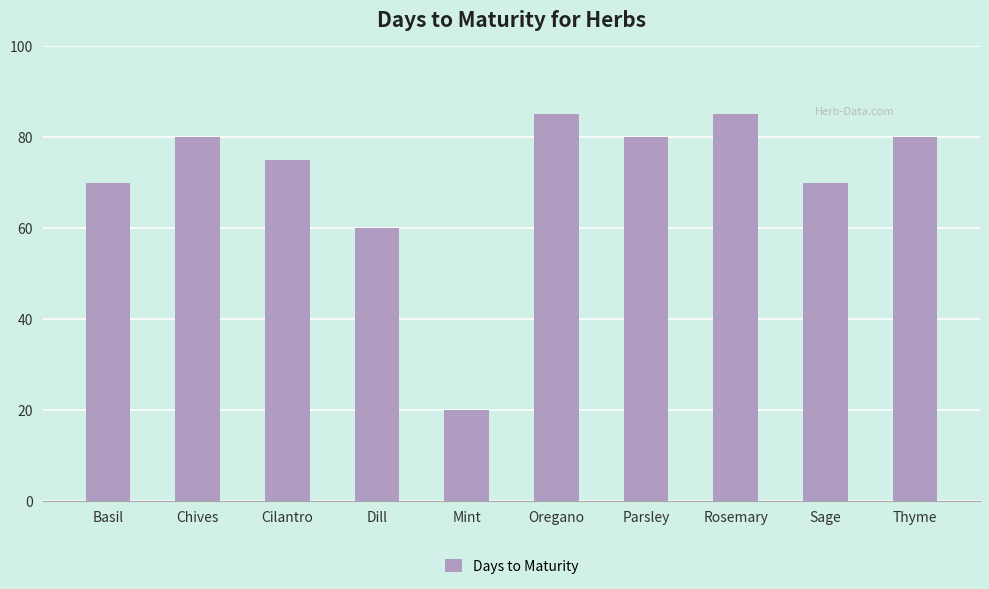

What is the minimum value shown in the chart?

20